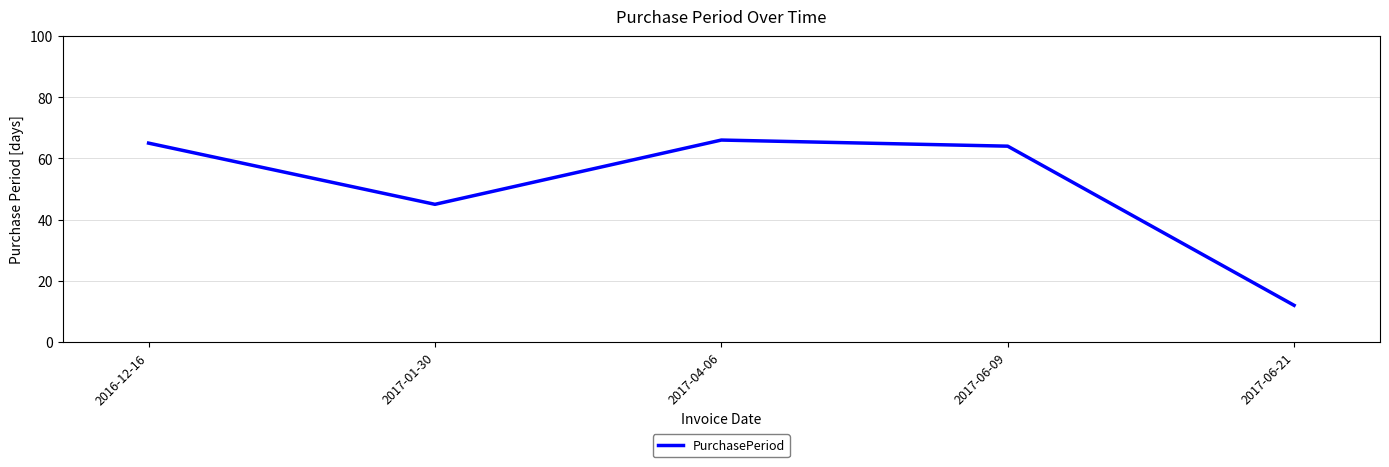

Which label corresponds to the largest value in the chart?

2017-04-06